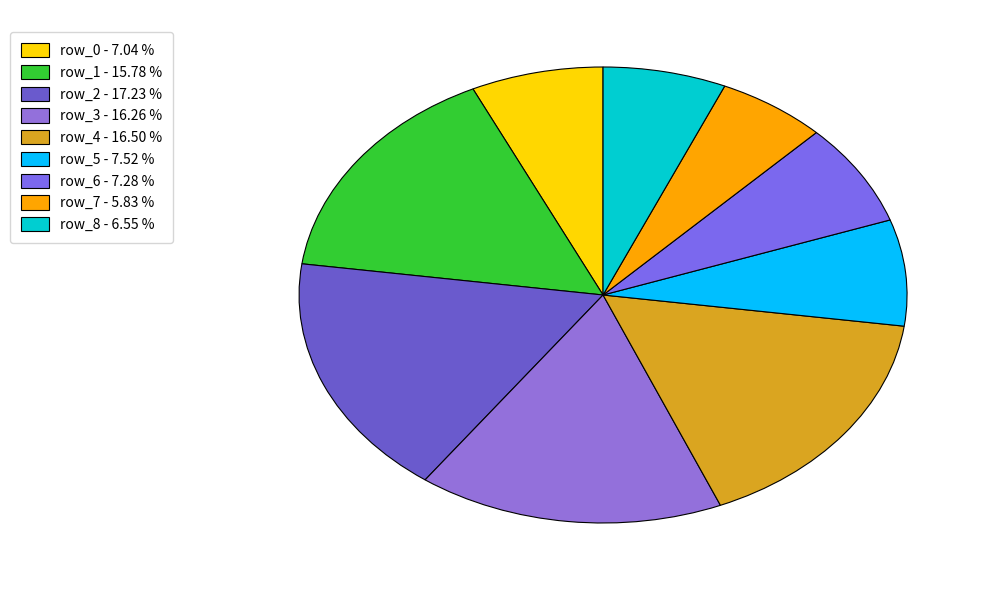

Count the number of slices in the pie.

9